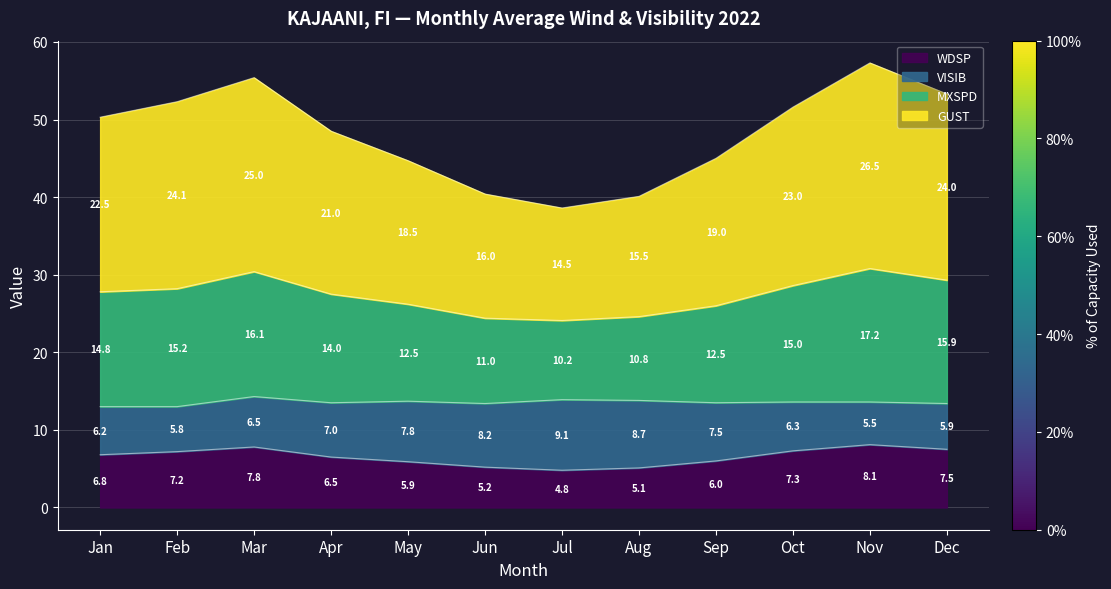

Is it true that WDSP equals 3.5 at Apr?

False